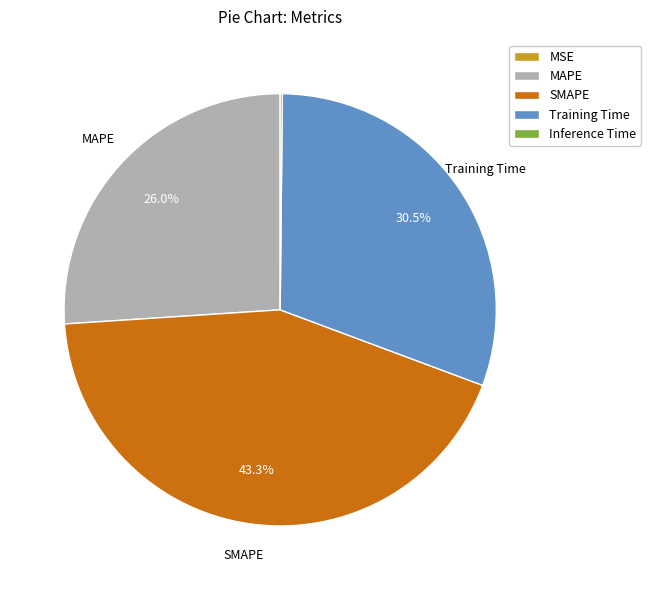

Is there a majority slice in this chart?

No